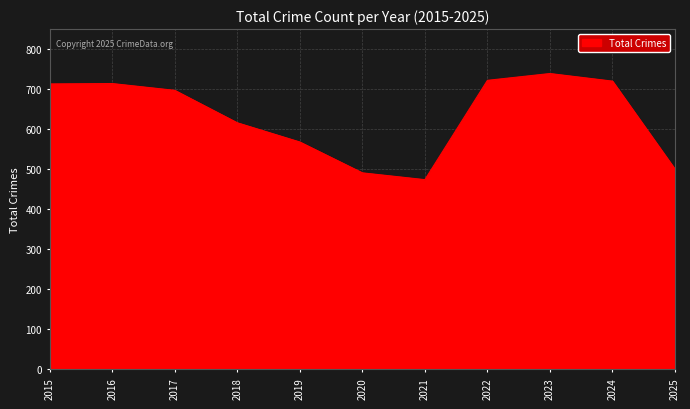

What is the difference between the values at 2024 and 2025?

220